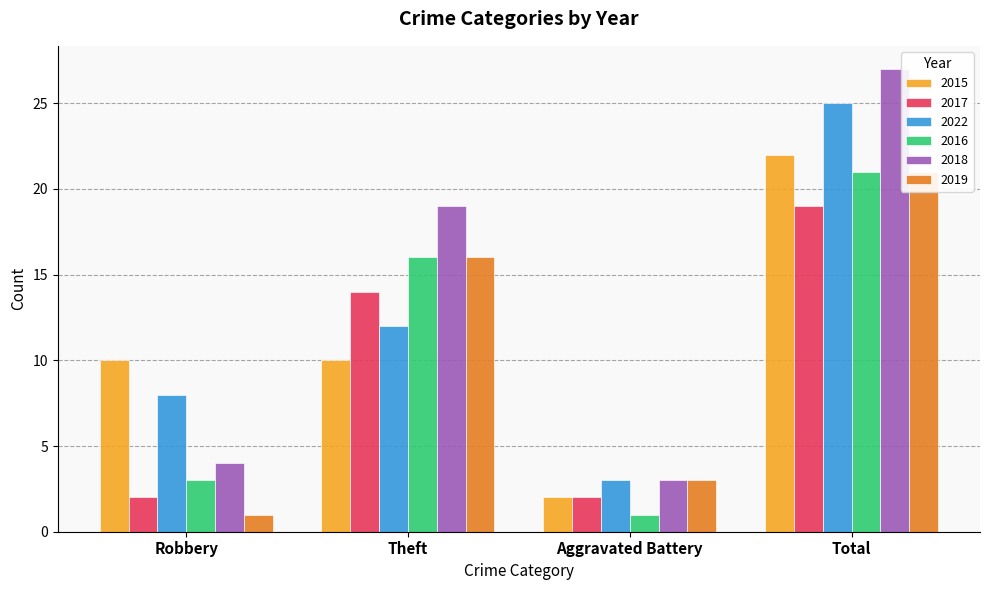

Is the value of 2016 at Theft greater than the value of 2015 at Aggravated Battery?

Yes